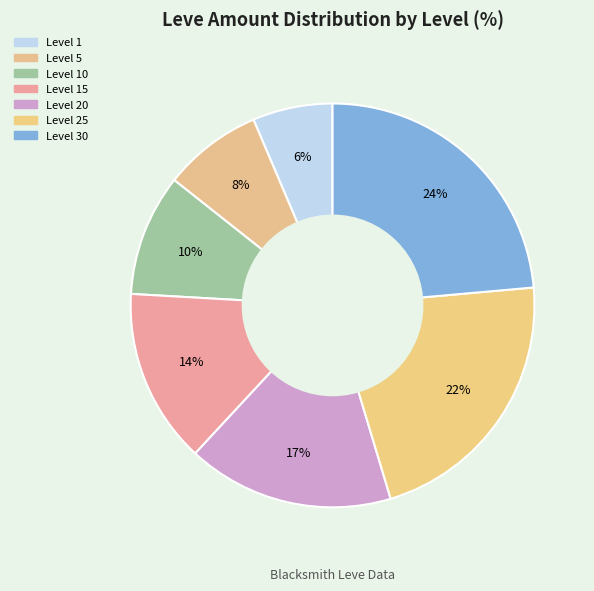

Rank the categories by value from highest to lowest.

Level 30, Level 25, Level 20, Level 15, Level 10, Level 5, Level 1